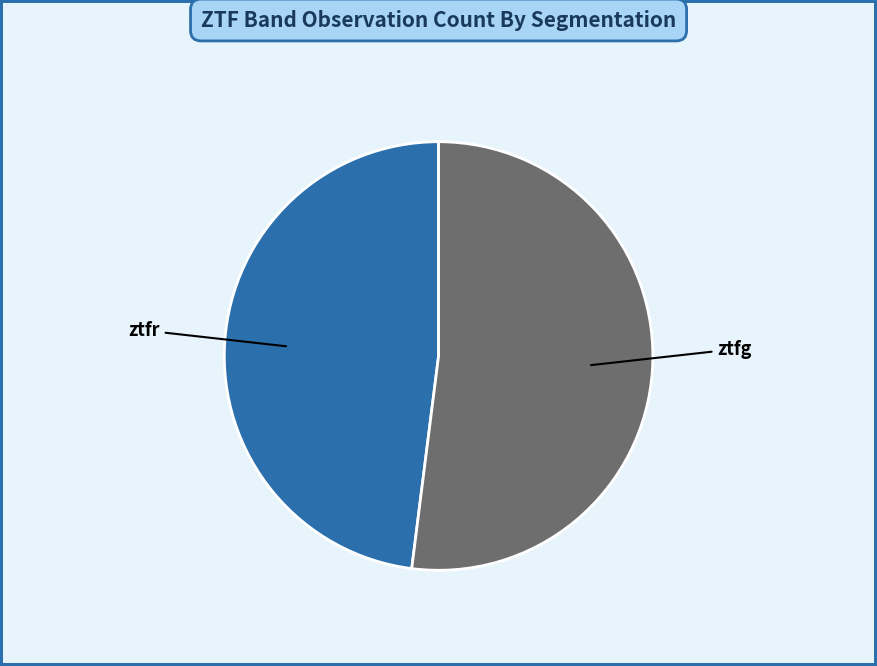

How many slices are in this pie chart?

2